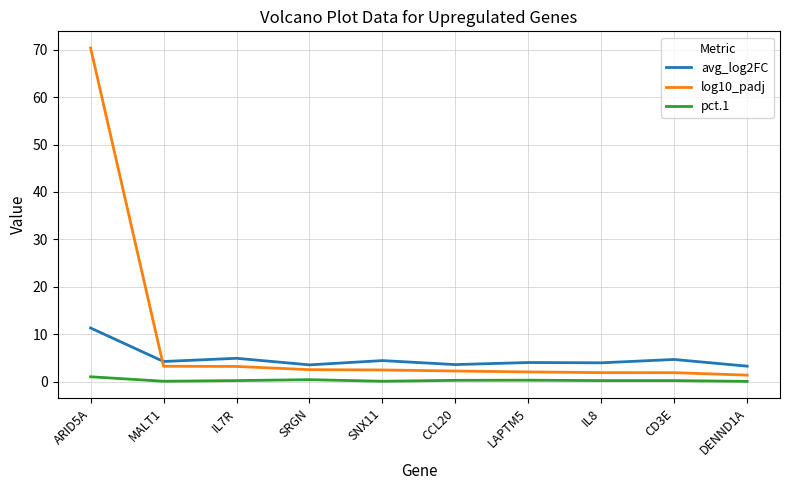

Which series has the largest range (max minus min)?

log10_padj